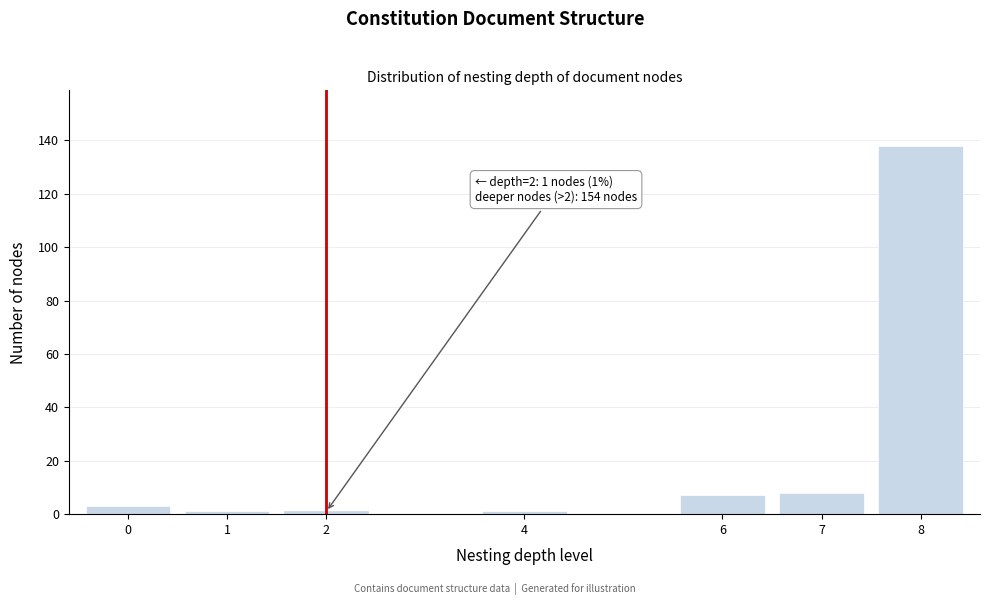

Reading left to right, extract all data points from this chart.

3	1	1	1	7	8	138